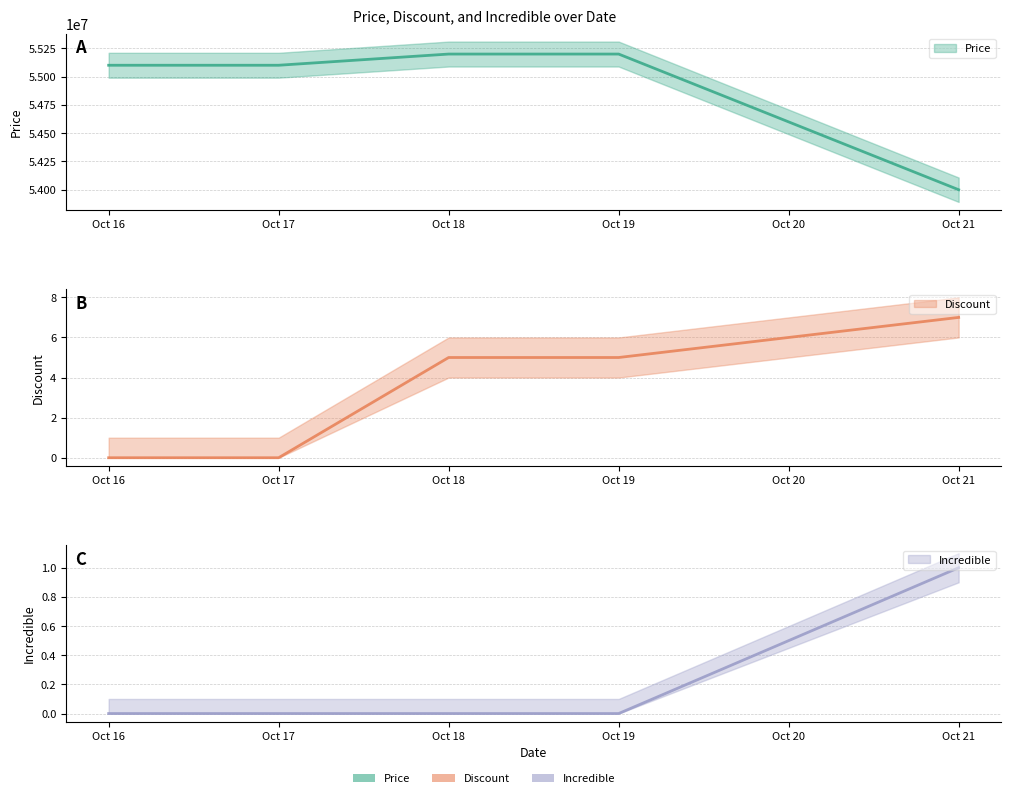

True or false: Discount and Price intersect in this chart.

False